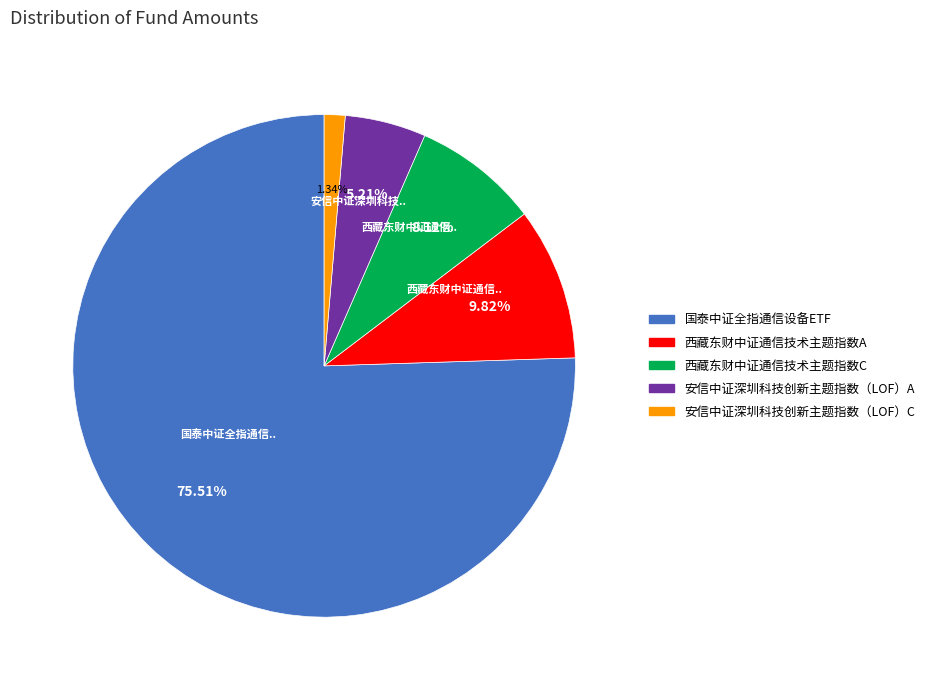

The 西藏东财中证通信技术主题指数C slice represents 22% of the pie. True or false?

False